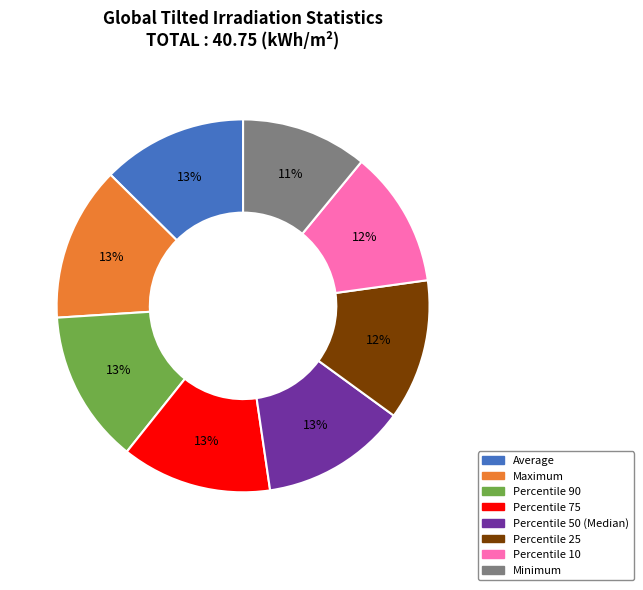

Approximately how many times larger is the value at Percentile 90 compared to Percentile 25?

1.1